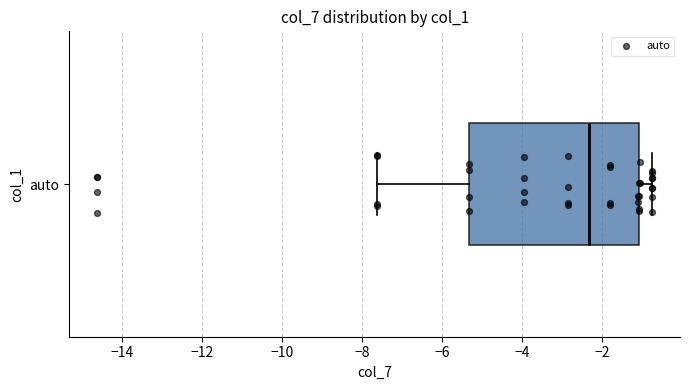

Where does the left whisker of the box for auto end on the x-axis? The values are not printed on the chart, so give them approximately, as read against the axis.

-7.6